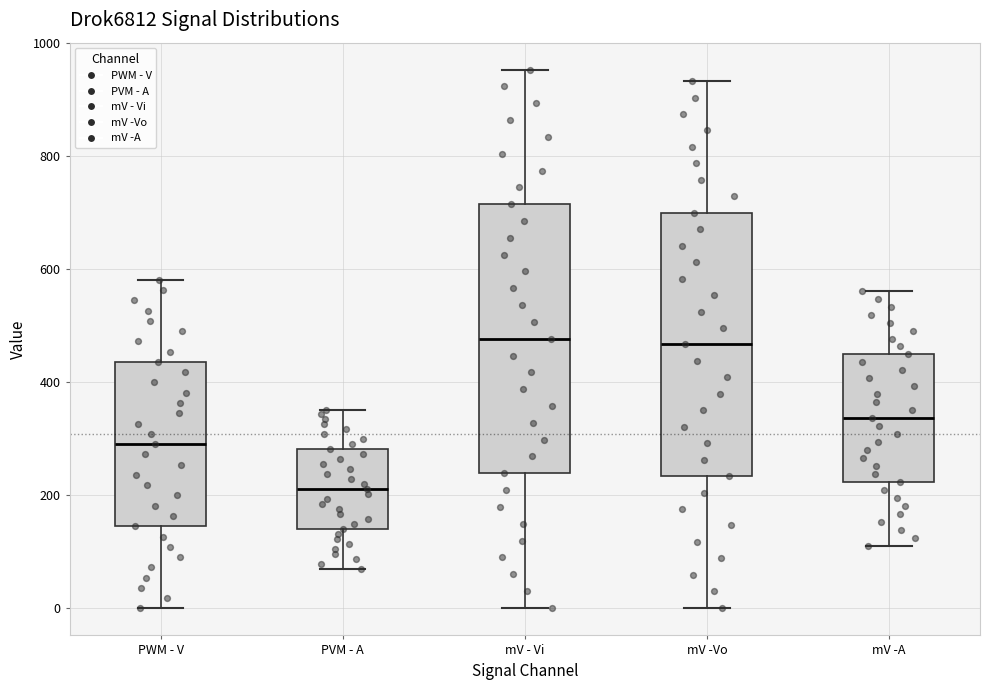

Where is the lower edge of the box for mV -A on the y-axis? The values are not printed on the chart, so give them approximately, as read against the axis.

220